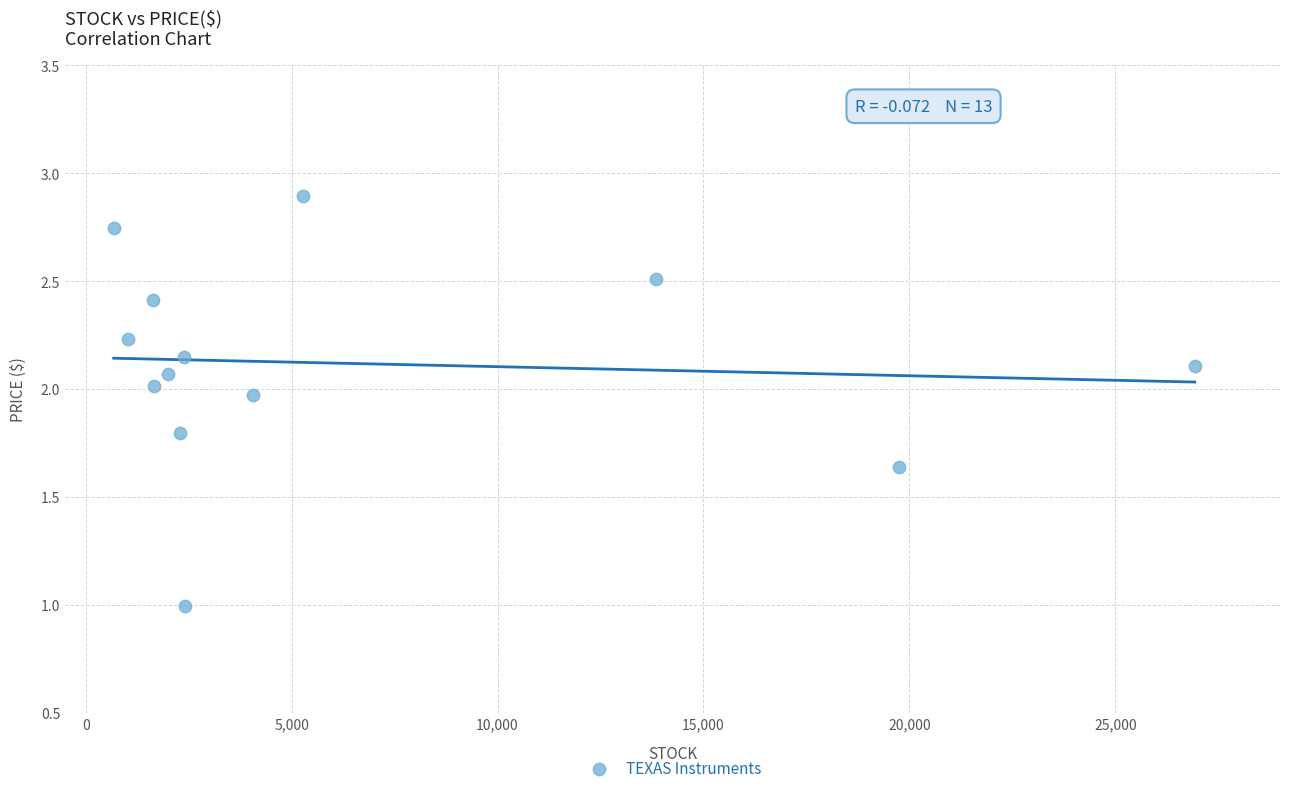

What is the range of Y values (max minus min)?

1.9